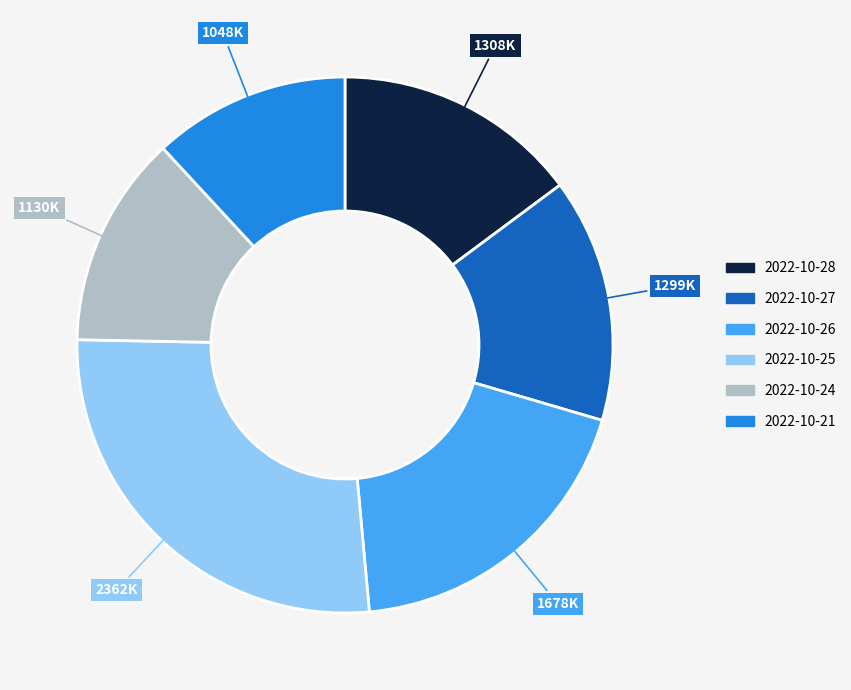

Count the number of slices in the pie.

6